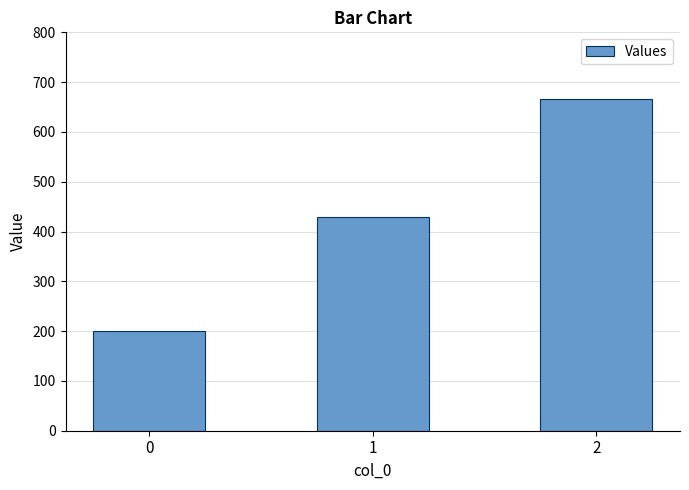

Reading left to right, extract all data points from this chart.

200.0	428.6	666.7